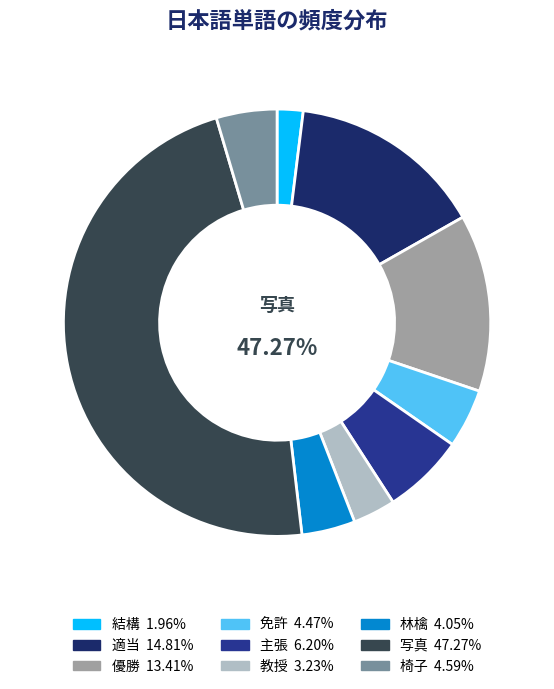

Does any single category account for the majority?

No